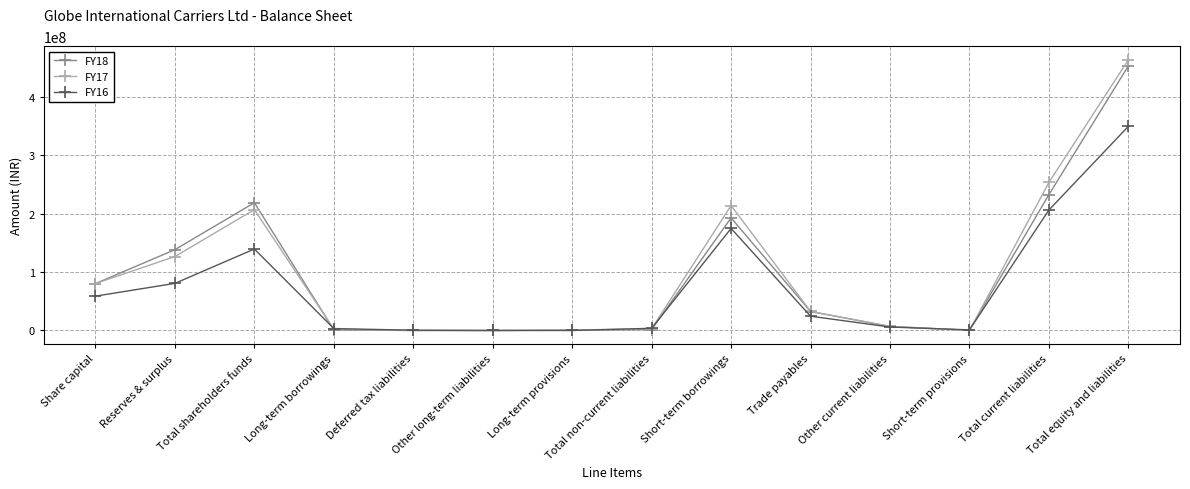

What is the difference between the FY16 values at Other current liabilities and Trade payables?

18556187